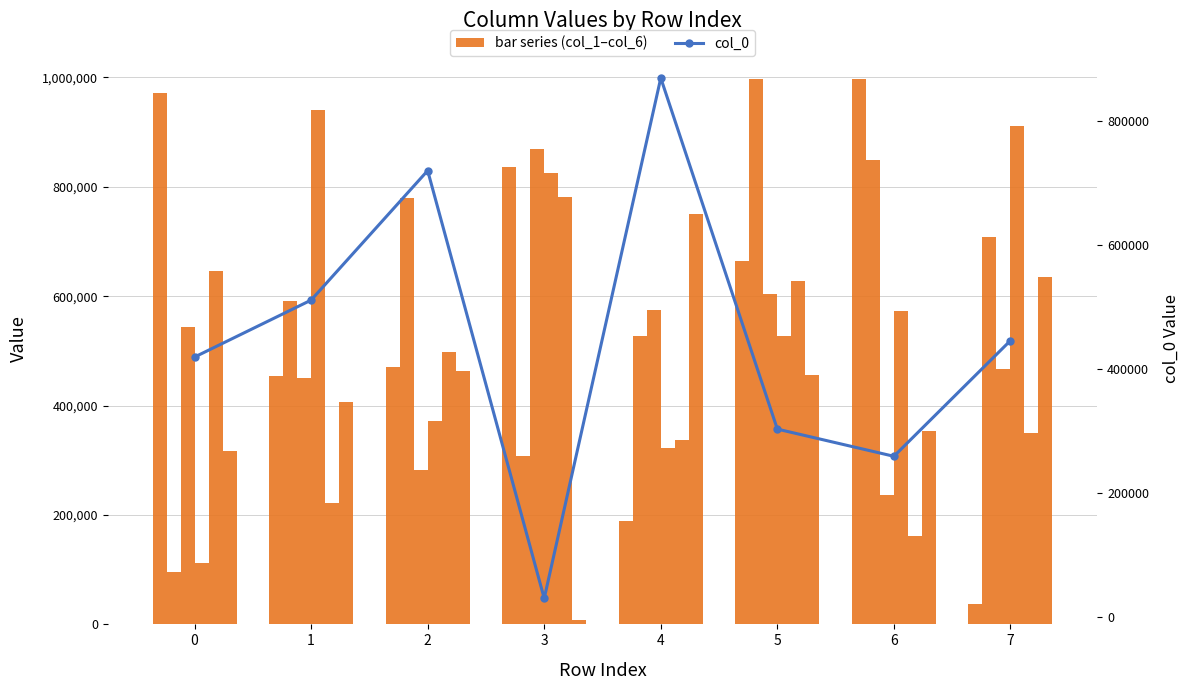

At how many categories does at least one series exceed 805240?

6